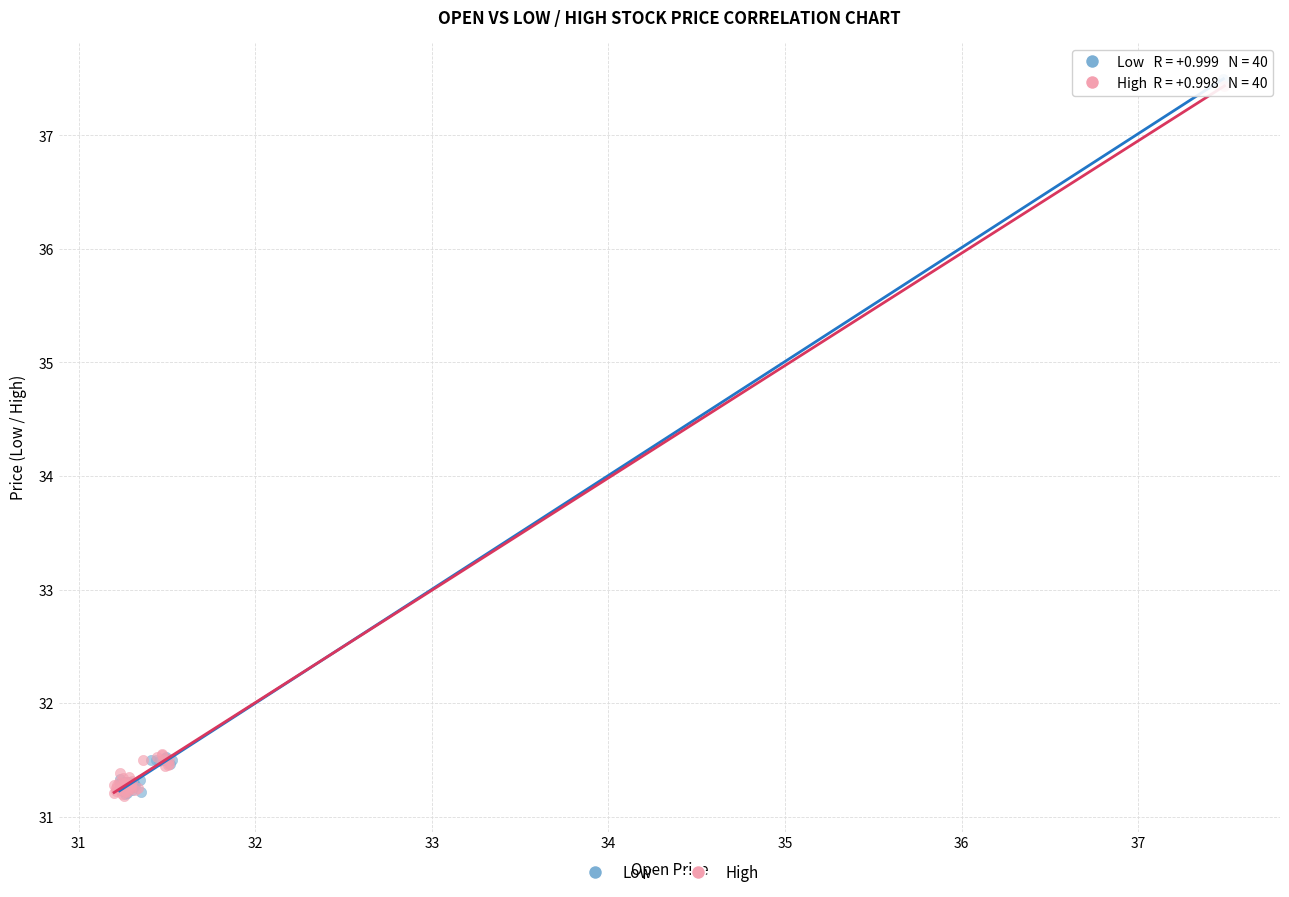

Which series reaches the maximum Y coordinate?

Low